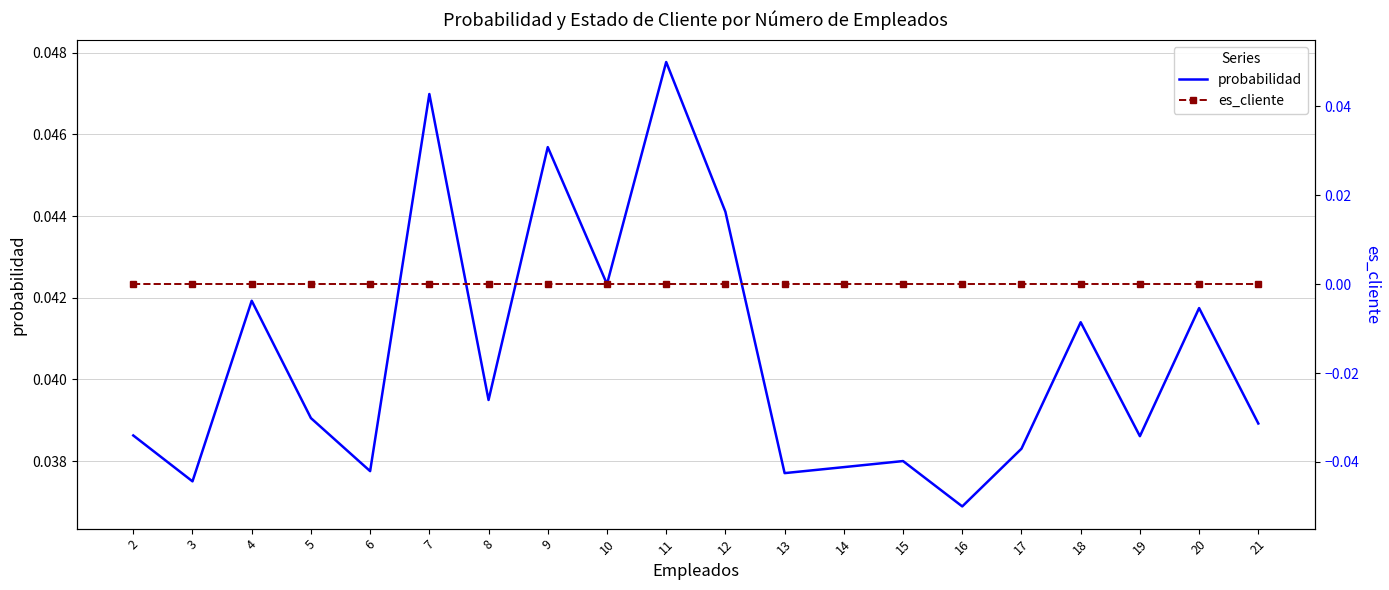

At which label is probabilidad closest to 0?

16